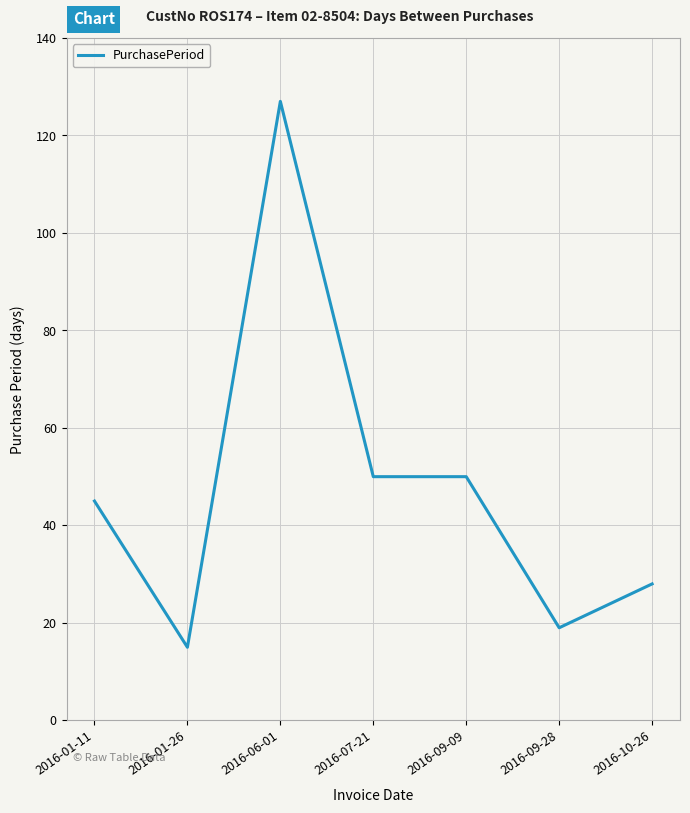

Approximately how many times larger is the value at 2016-09-09 compared to 2016-10-26?

1.8